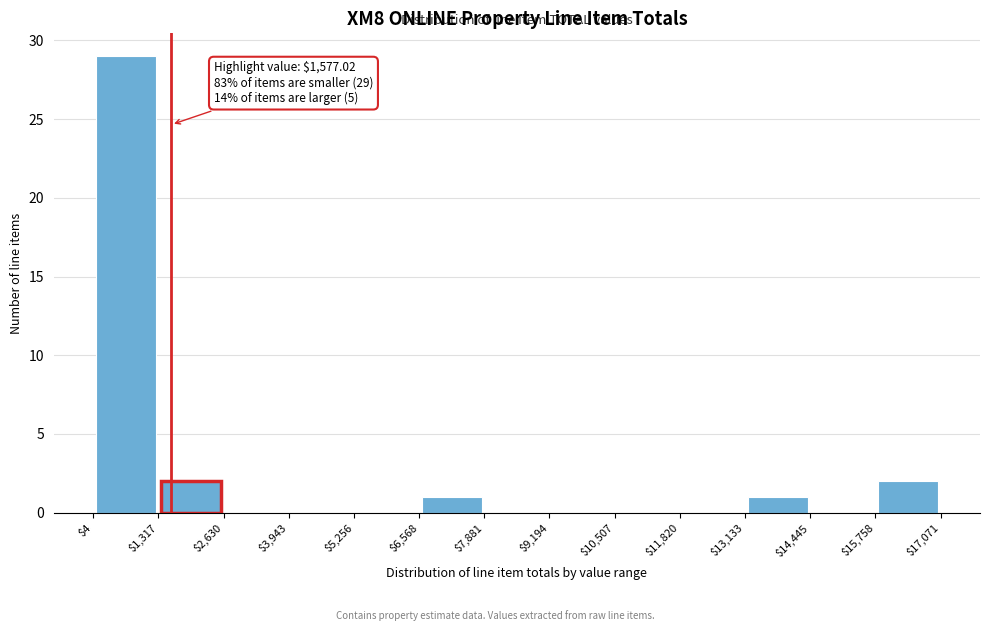

Which range on the x-axis has the tallest bar?

$4 to $1,317